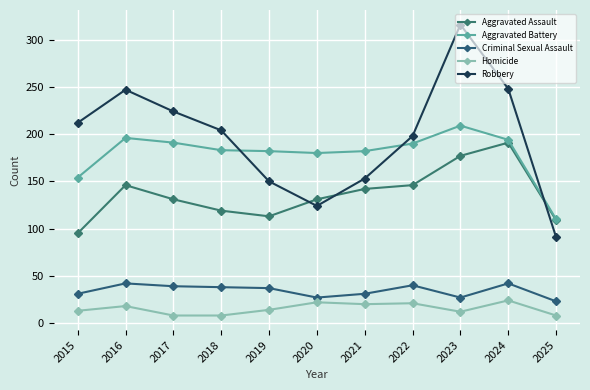

Which category has the lowest value across all series?

2017